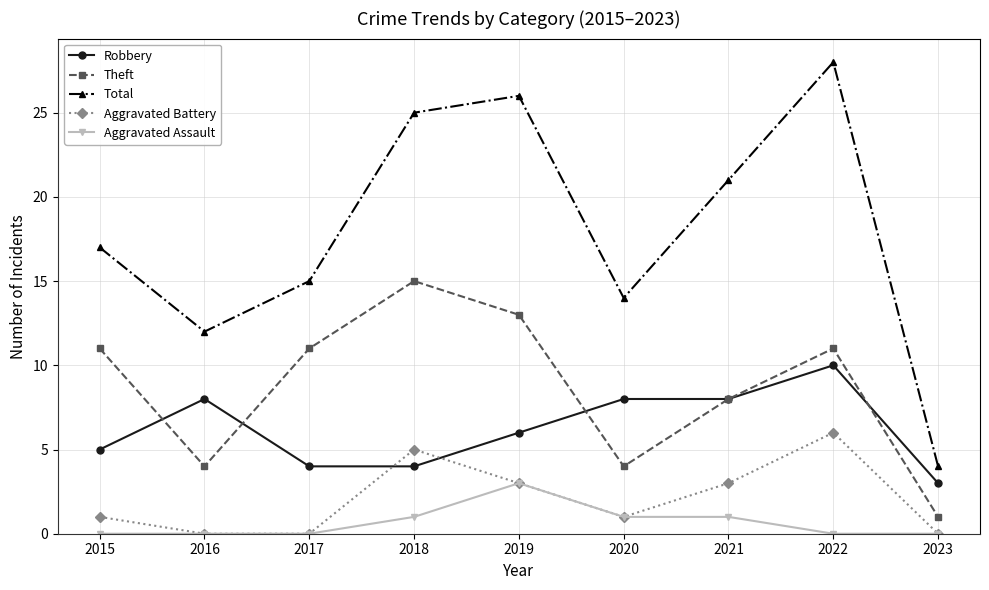

True or false: Aggravated Battery has more than 2 points higher than both neighbors.

False